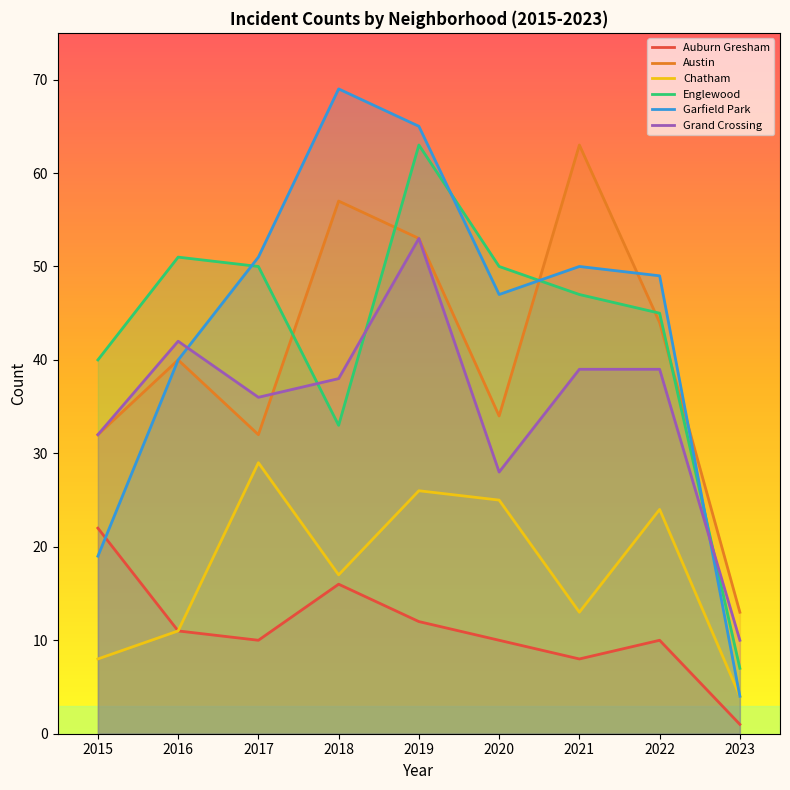

At which category does the chart reach its peak across all series?

2018